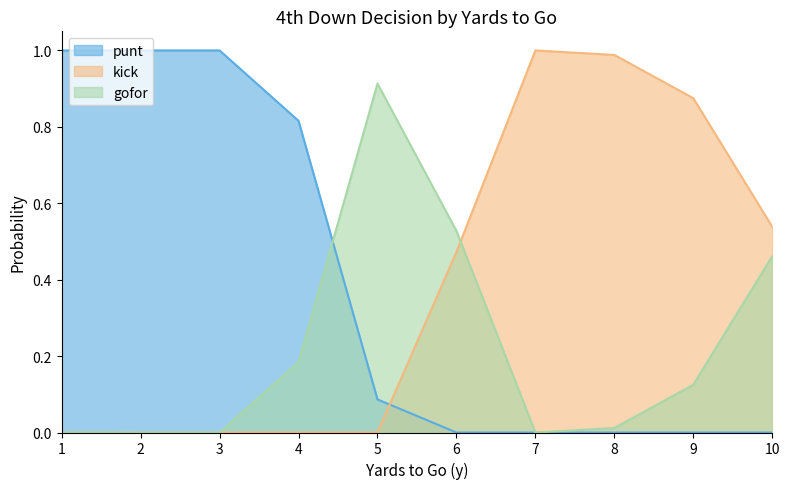

What are all the series names shown in the legend?

punt, kick, gofor